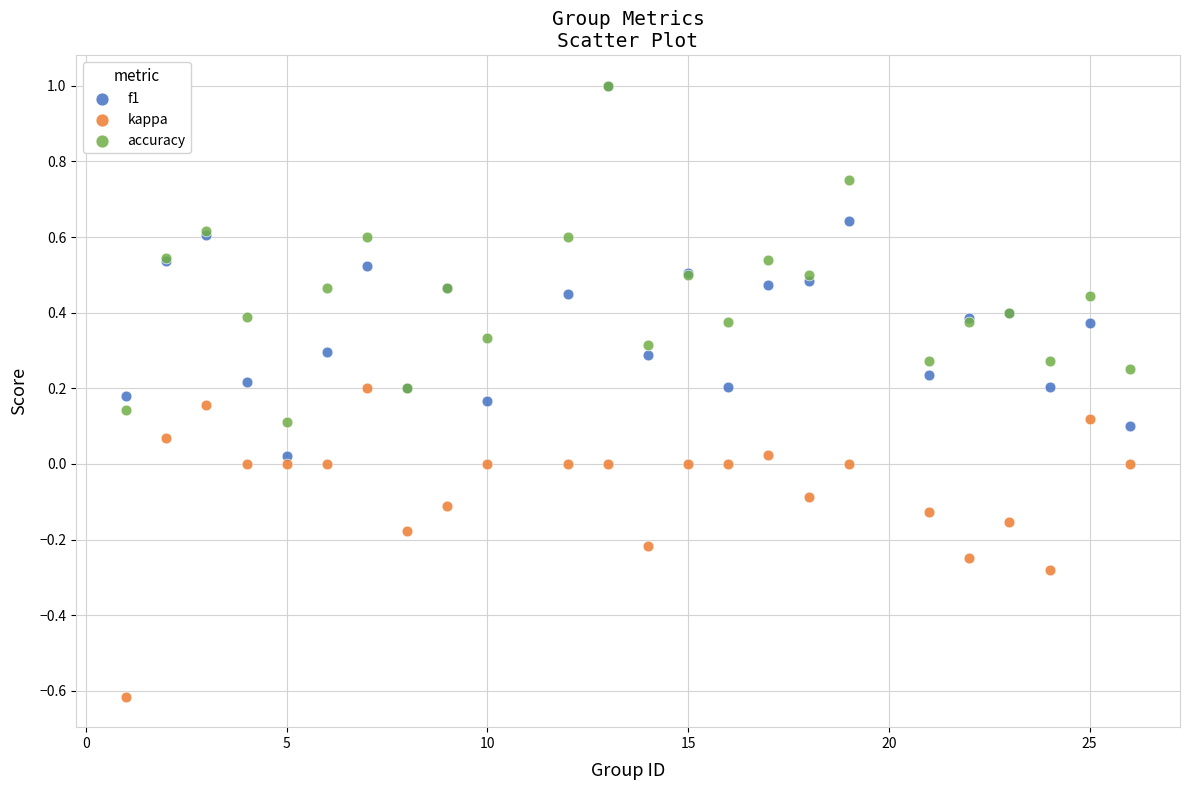

What are all the series names shown in the legend?

f1, kappa, accuracy